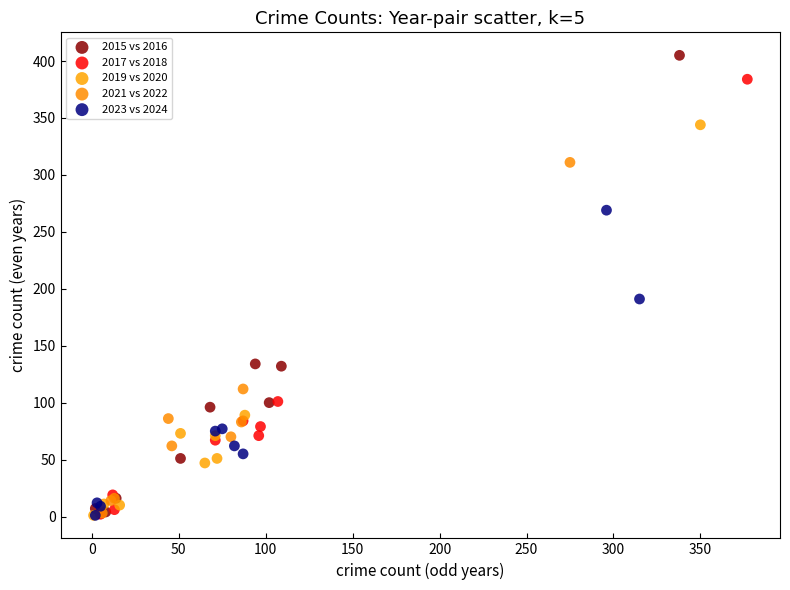

Which series has the widest spread of Y values?

2015 vs 2016